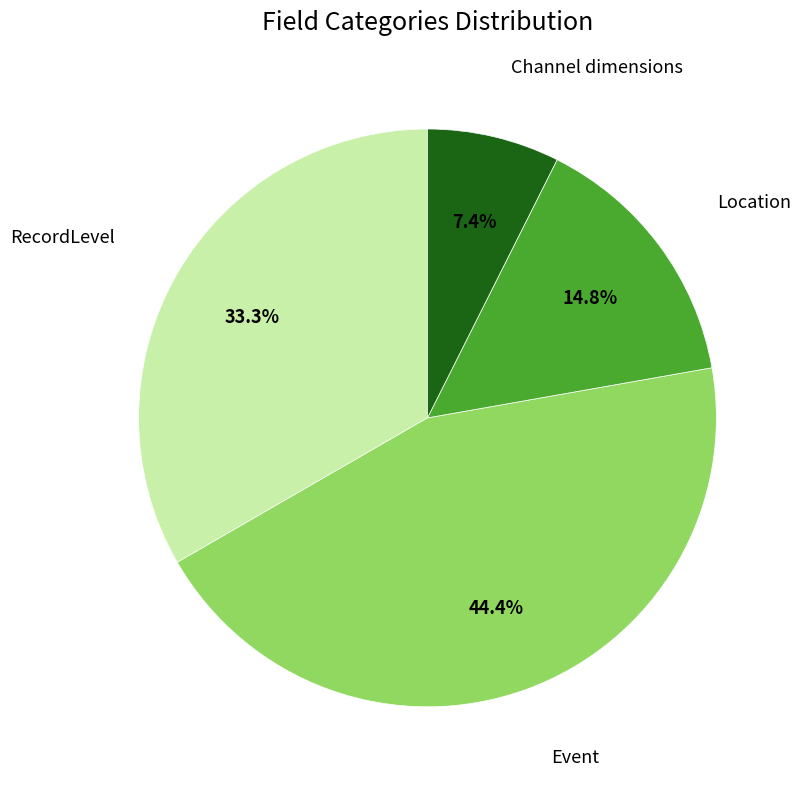

Does any single category account for the majority?

No